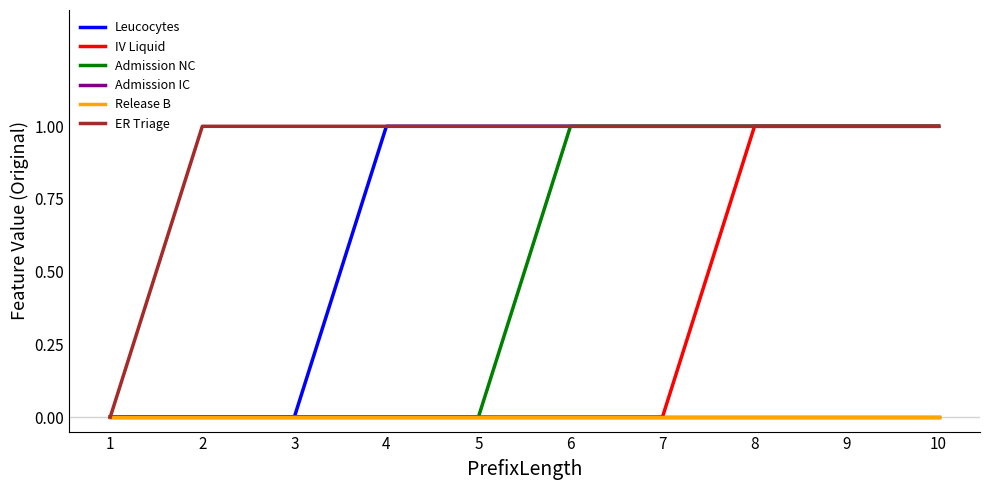

Does the chart have visible grid lines?

No